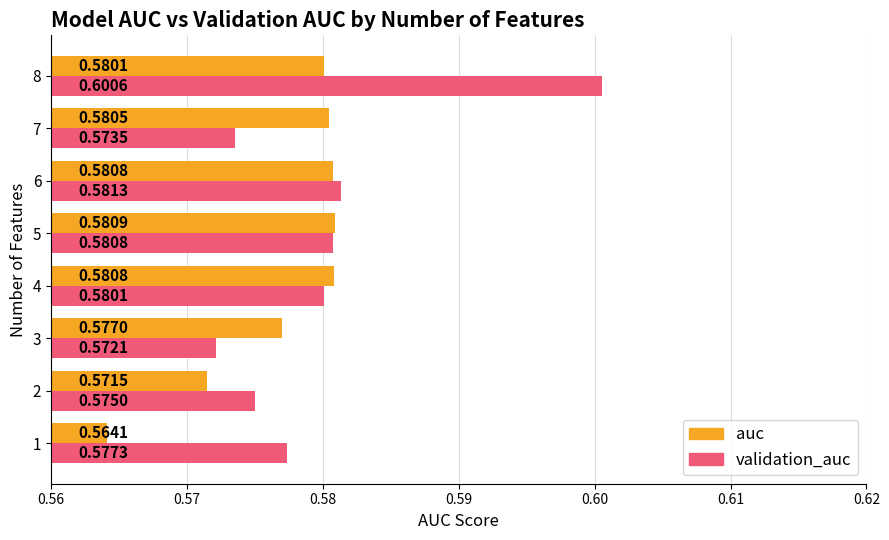

List the series in order of their overall mean, highest first.

validation_auc, auc